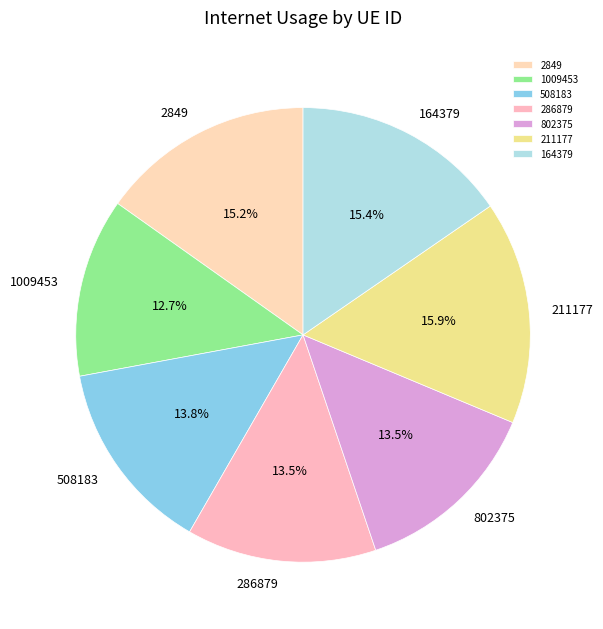

To the nearest percent, what is the difference between the 1009453 and 211177 slice percentages?

3%